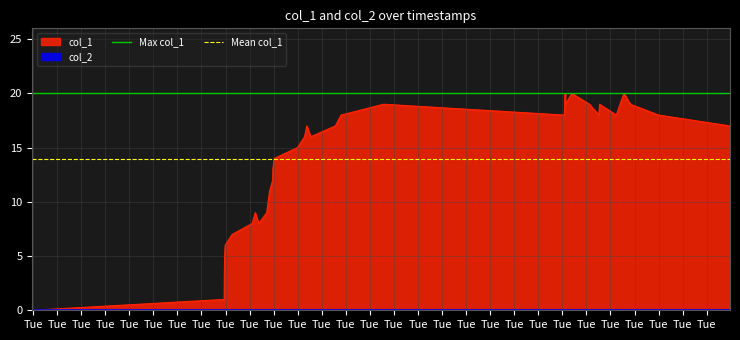

Reading right to left, what are all the values shown in this chart?

Max col_1: 20.0	20.0
Mean col_1: 13.9	13.9